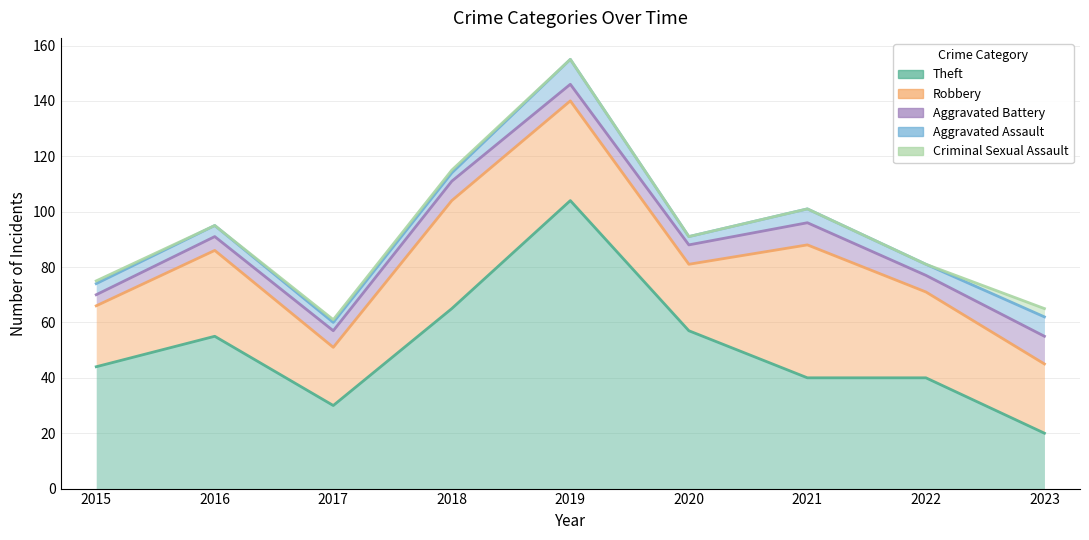

Between 2015 and 2016, which series saw the biggest shift?

Theft